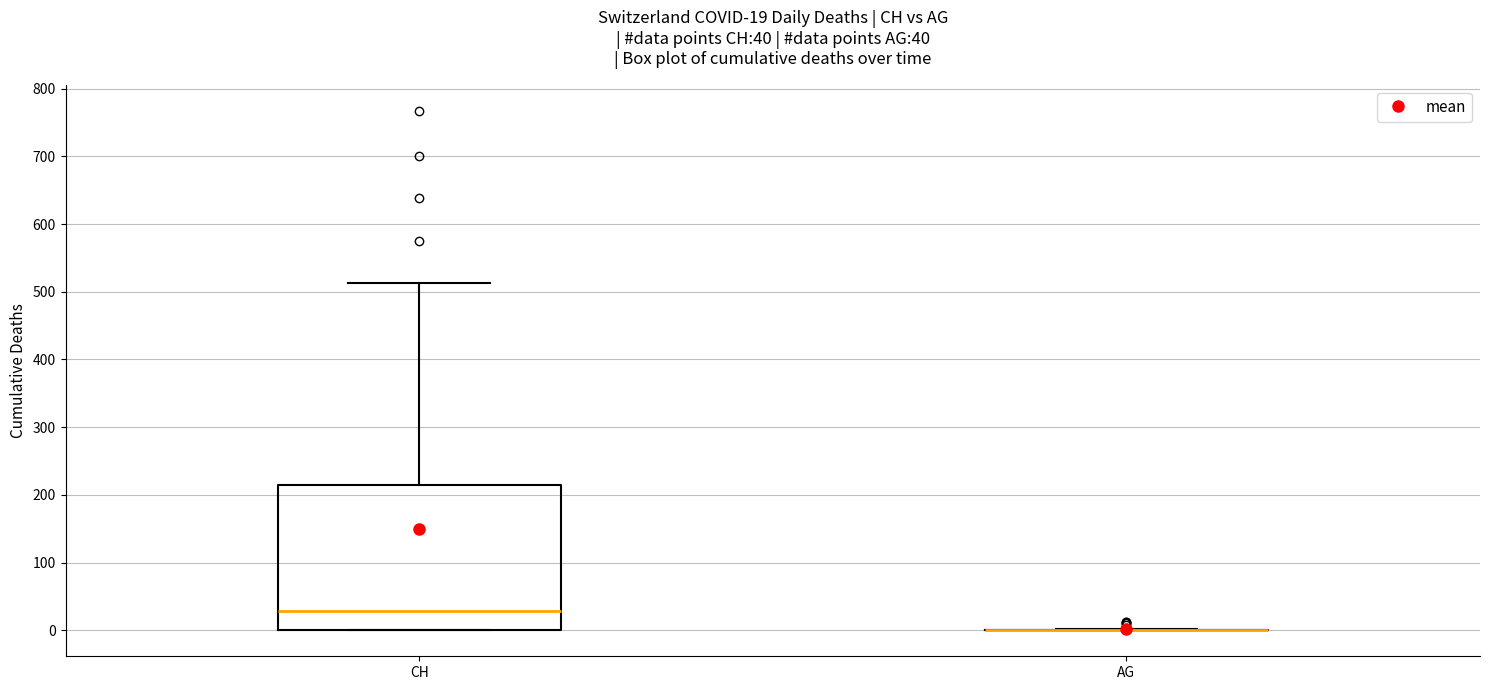

Comparing the boxes themselves (not the whiskers), which one is the tallest?

CH